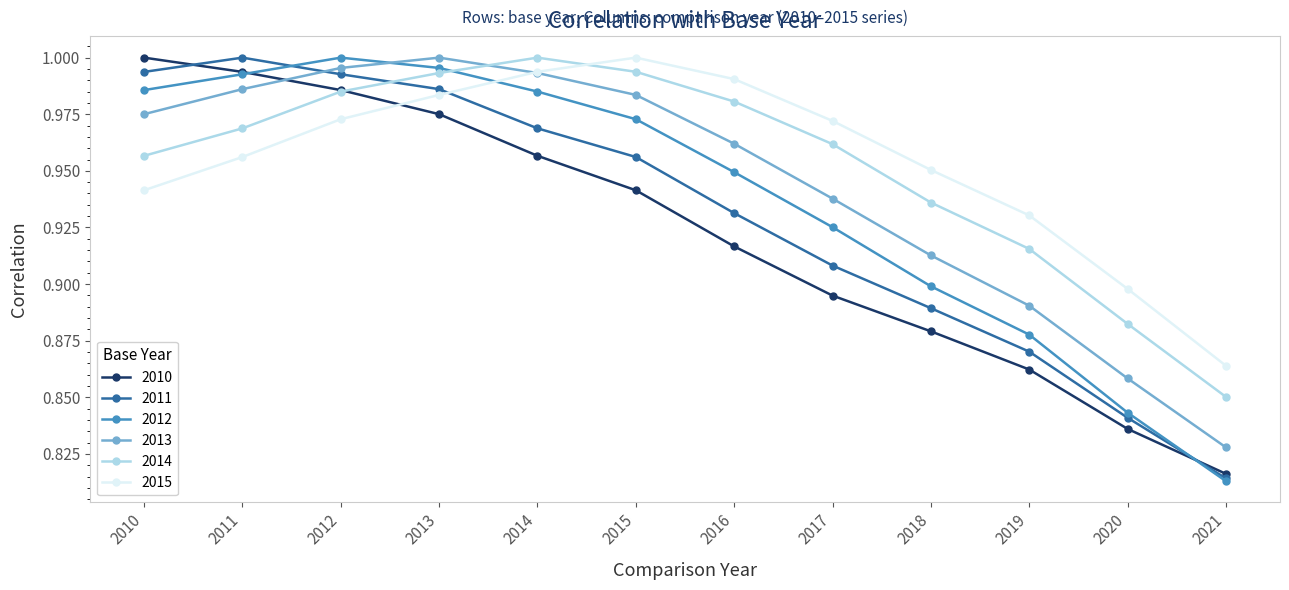

True or false: 2014 and 2011 cross at least once.

True